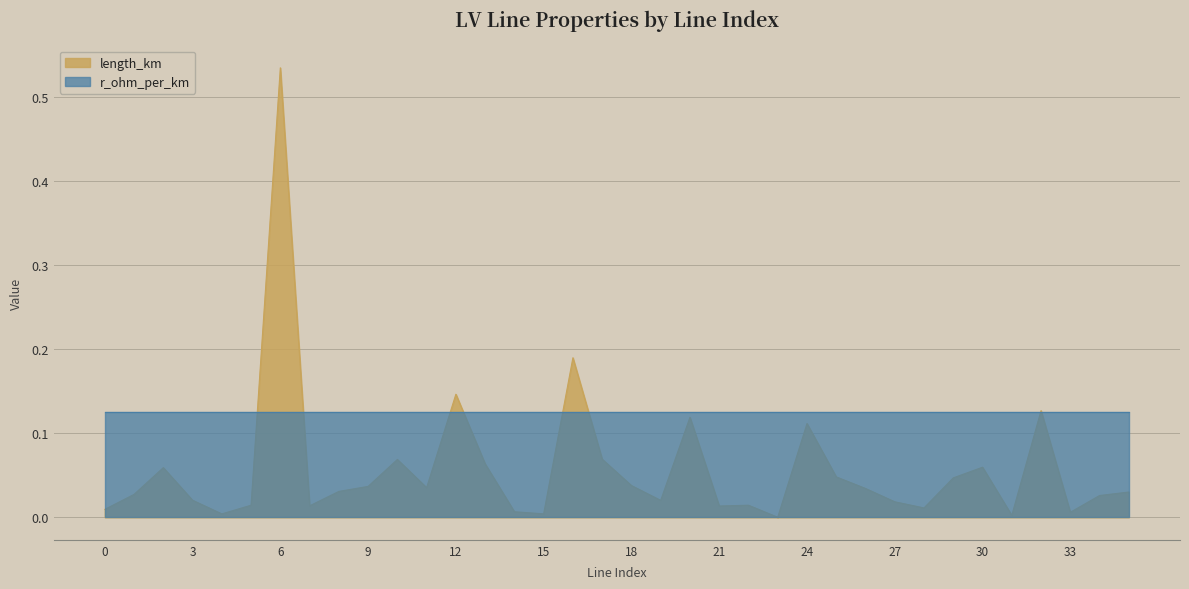

The chart shows a value of 0.0 at 4. True or false?

True